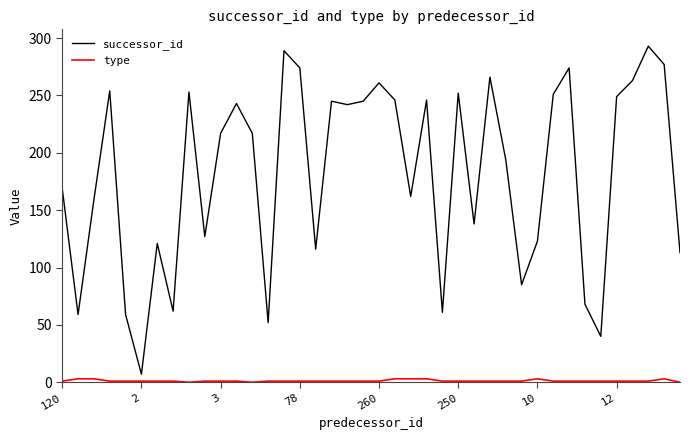

What is the maximum value shown in the chart?

293